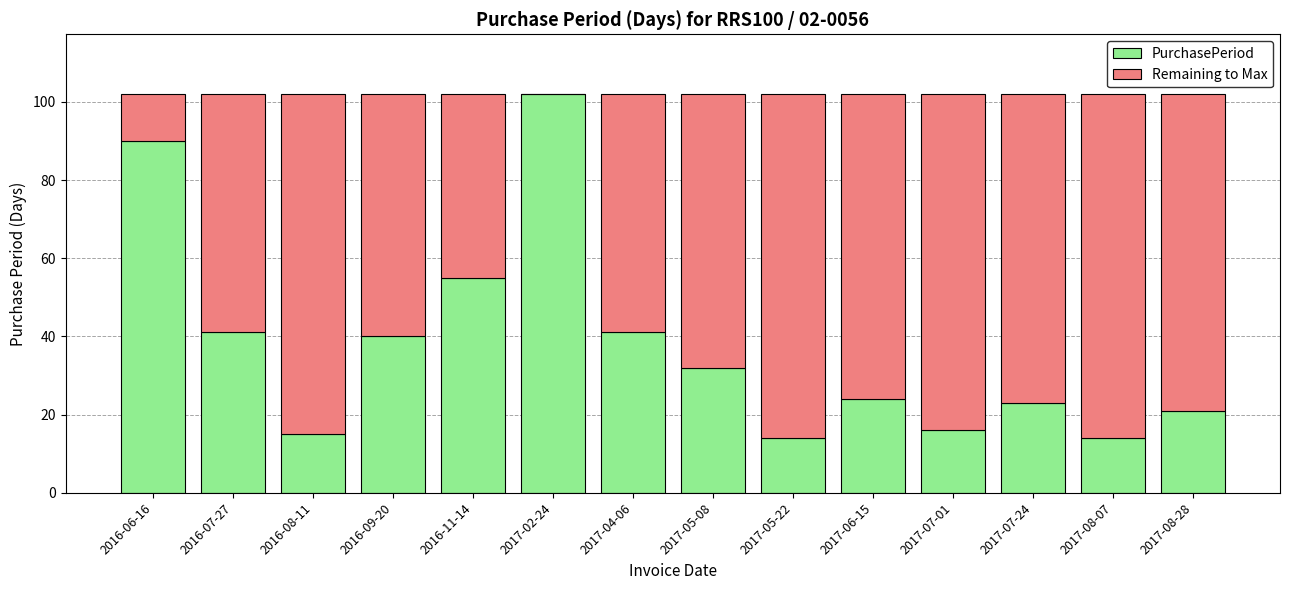

What is the total value across all series at 2017-05-22?

102